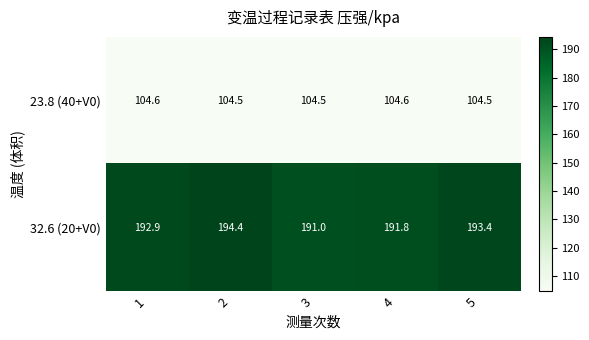

Which series has the widest spread of values?

32.6 (20+V0)